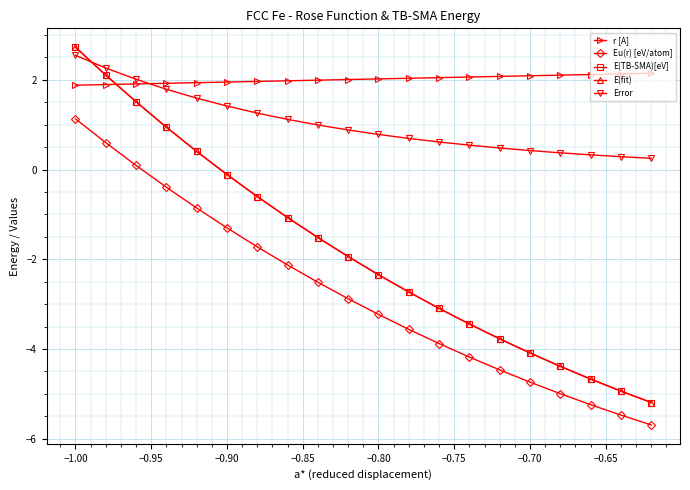

Is this an area chart (filled region under the line)?

No